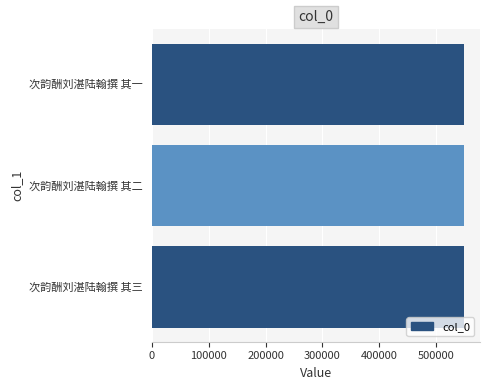

What is the ratio of the value at 次韵酬刘湛陆翰撰 其二 to the value at 次韵酬刘湛陆翰撰 其三?

1.0